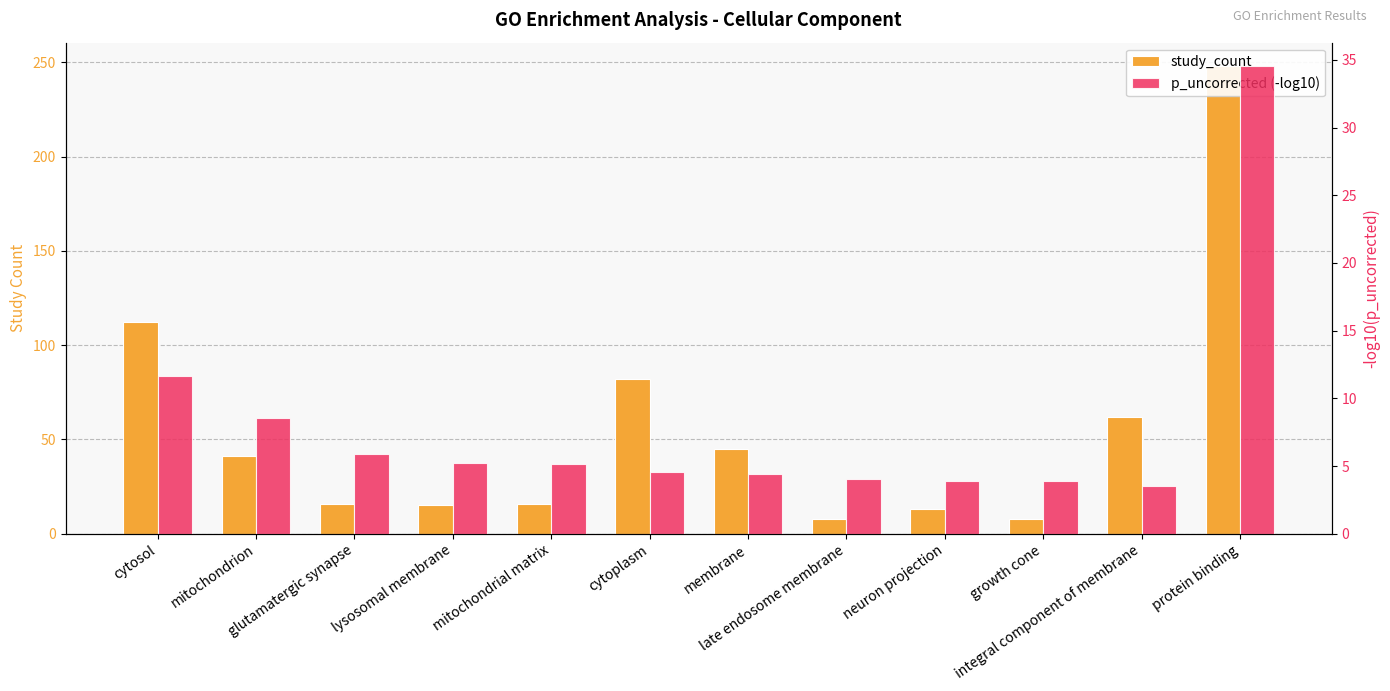

Which series changed the most between cytoplasm and membrane?

study_count